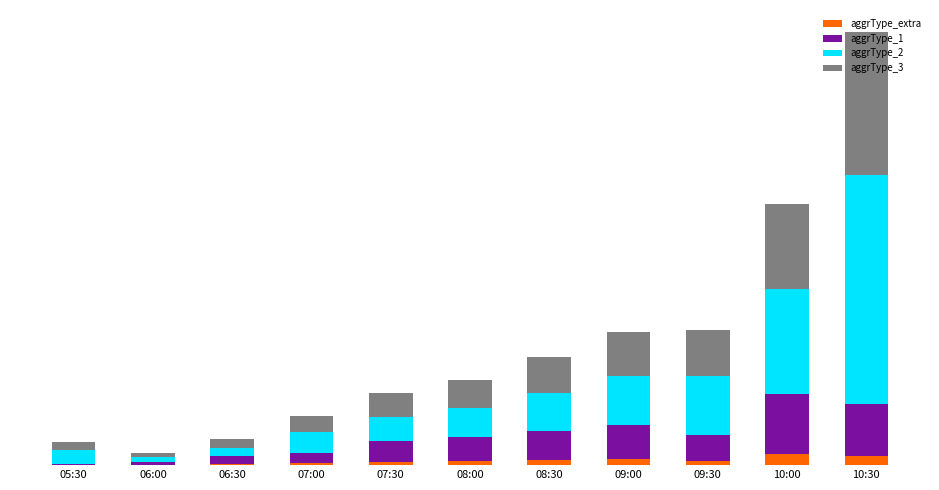

At how many categories does at least one series exceed 248?

1